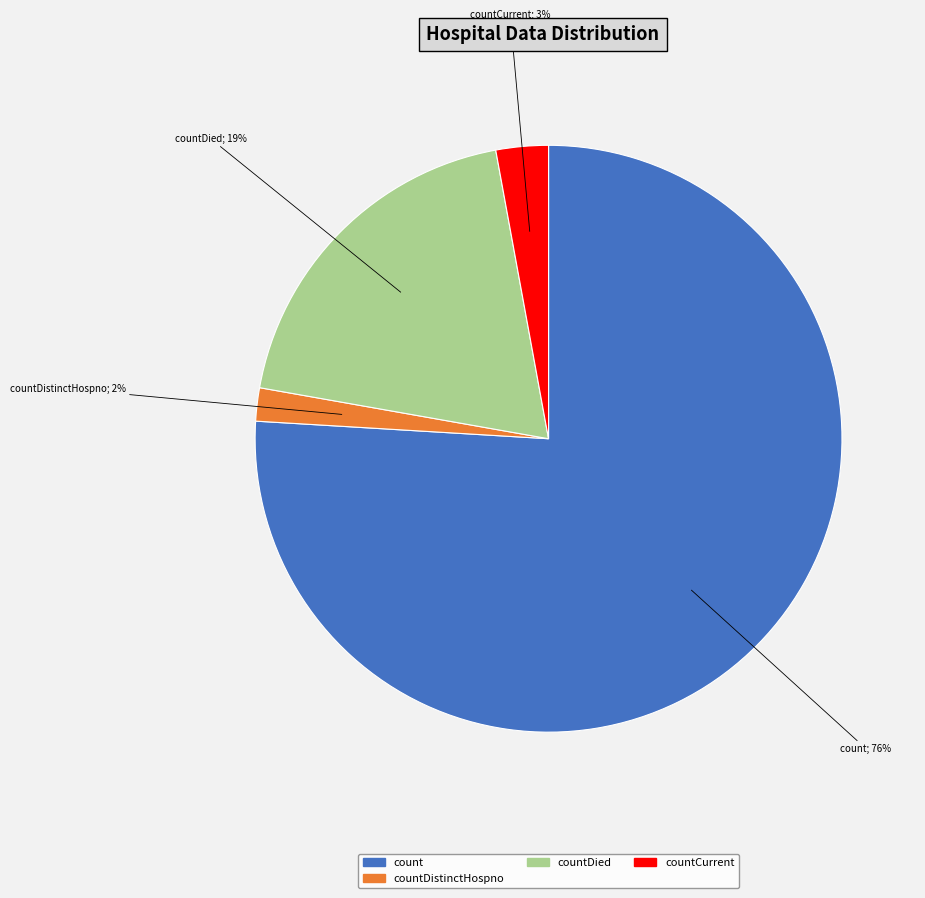

Does any single category account for the majority?

Yes